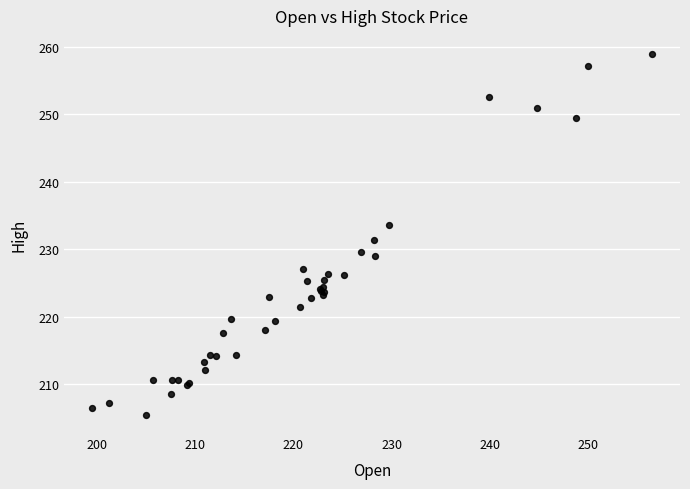

What Y value in the scatter plot is closest to 232?

231.3